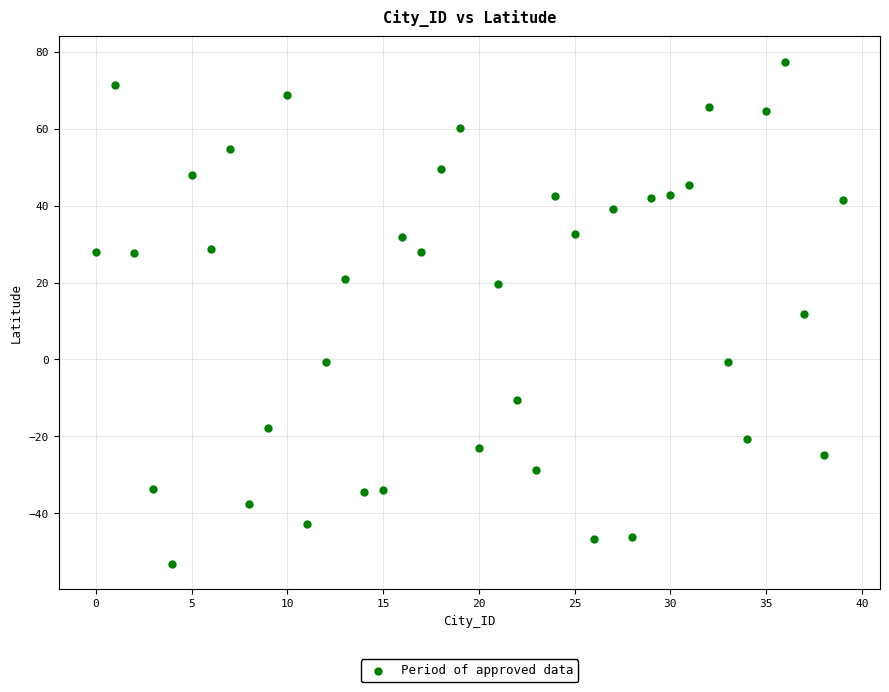

What is the range of Y values (max minus min)?

130.6